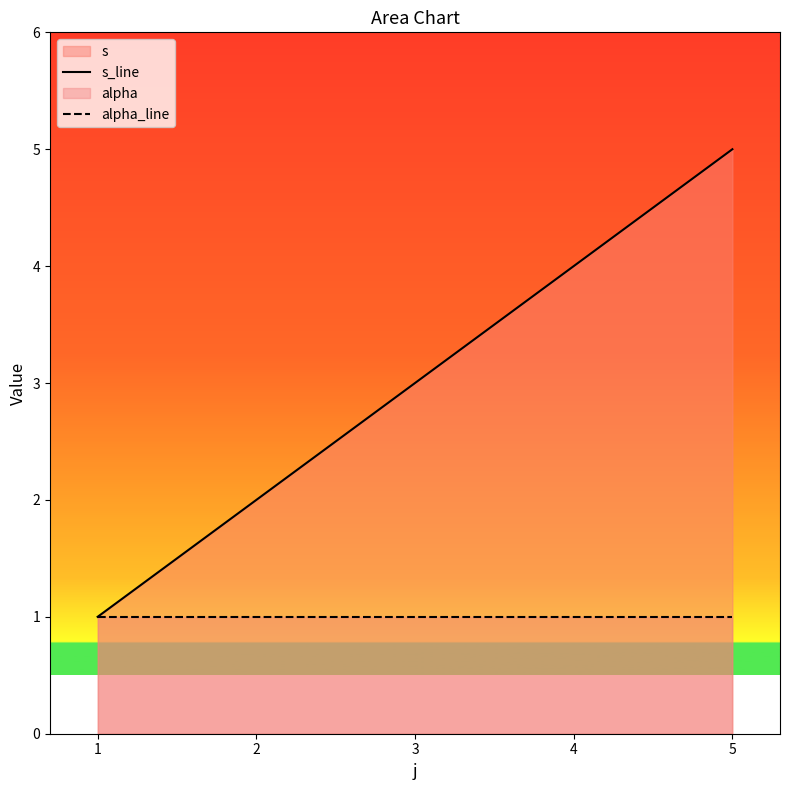

Which series has the widest spread of values?

s_line